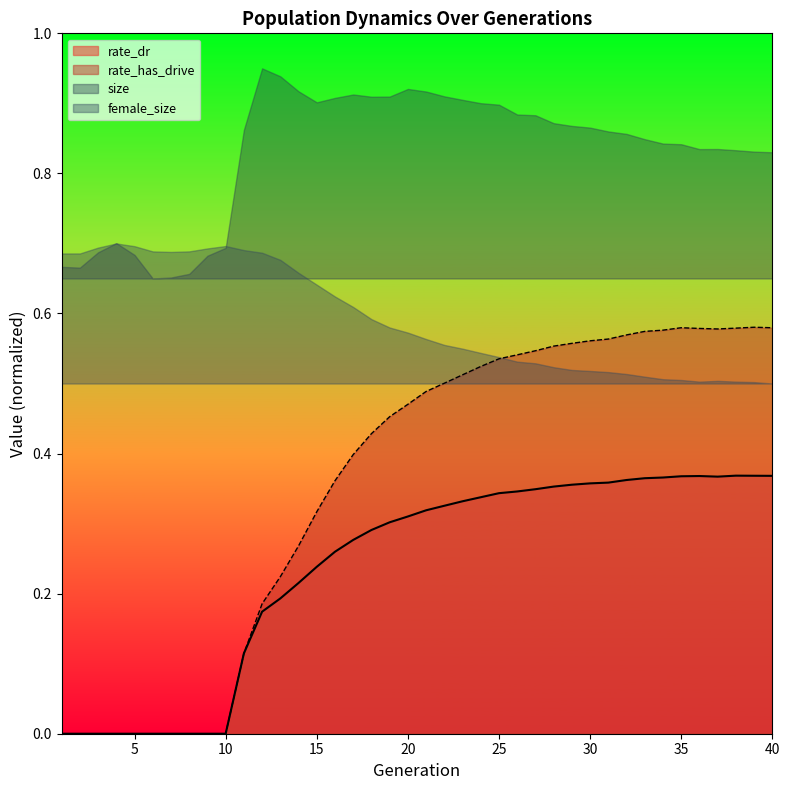

How many lines are shown in the chart?

2